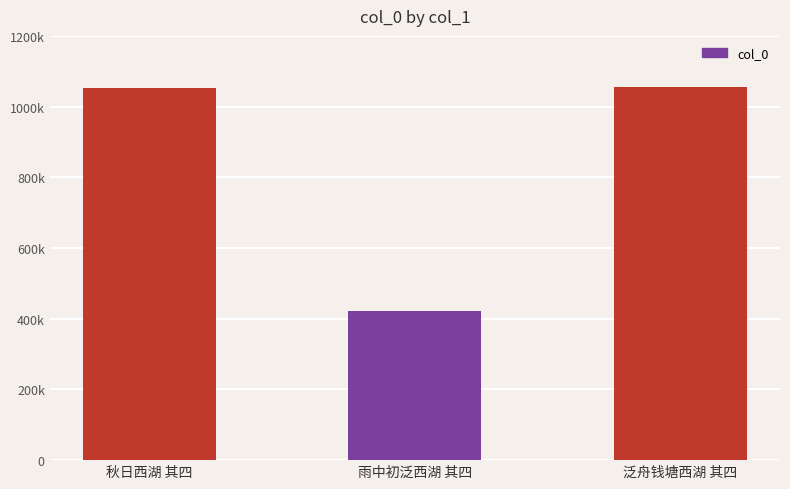

Where does the data first go above 1053256?

泛舟钱塘西湖 其四